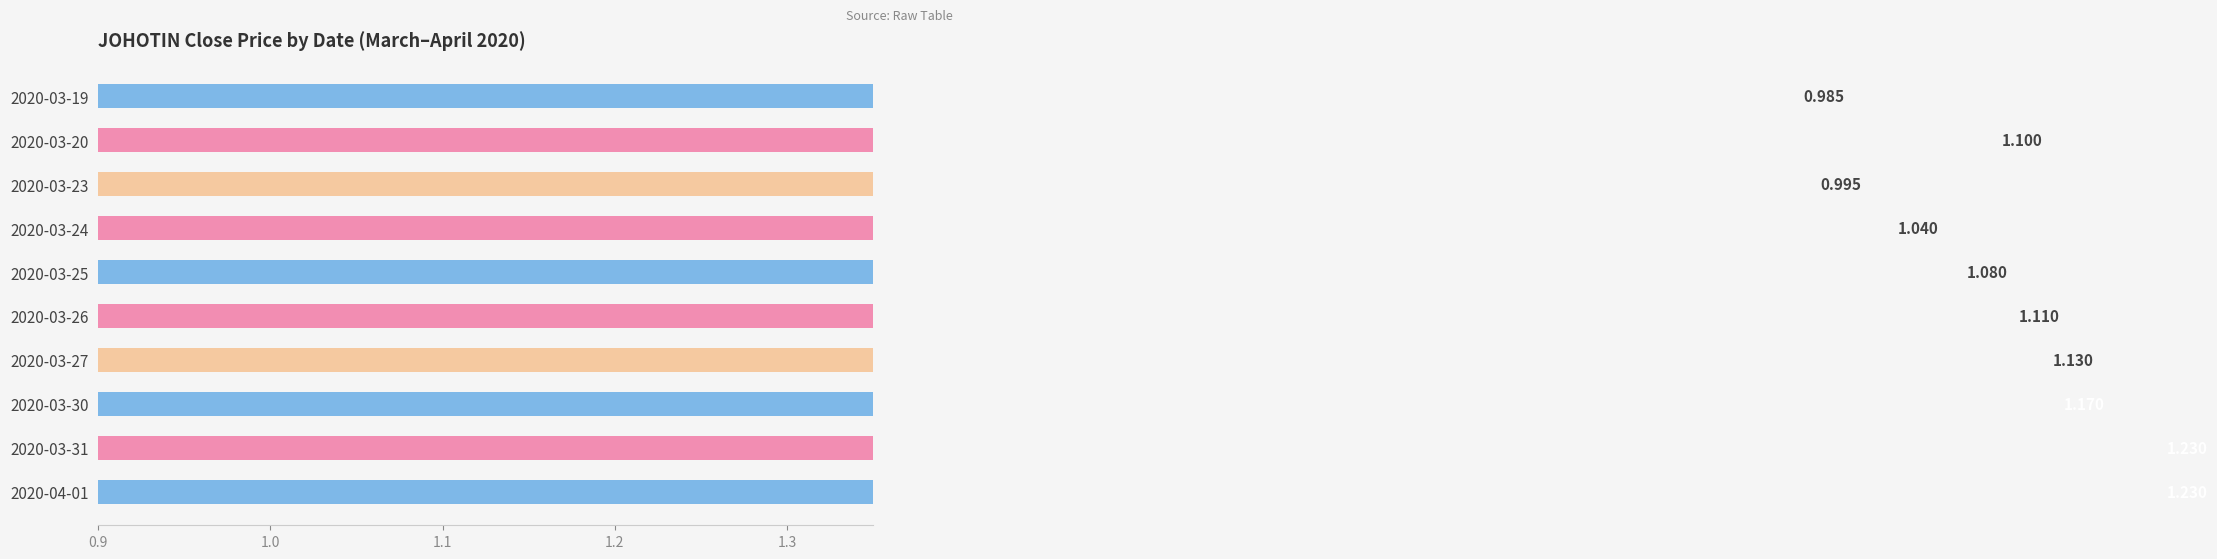

Is it true that the value at 2020-03-31 is 1.2?

True